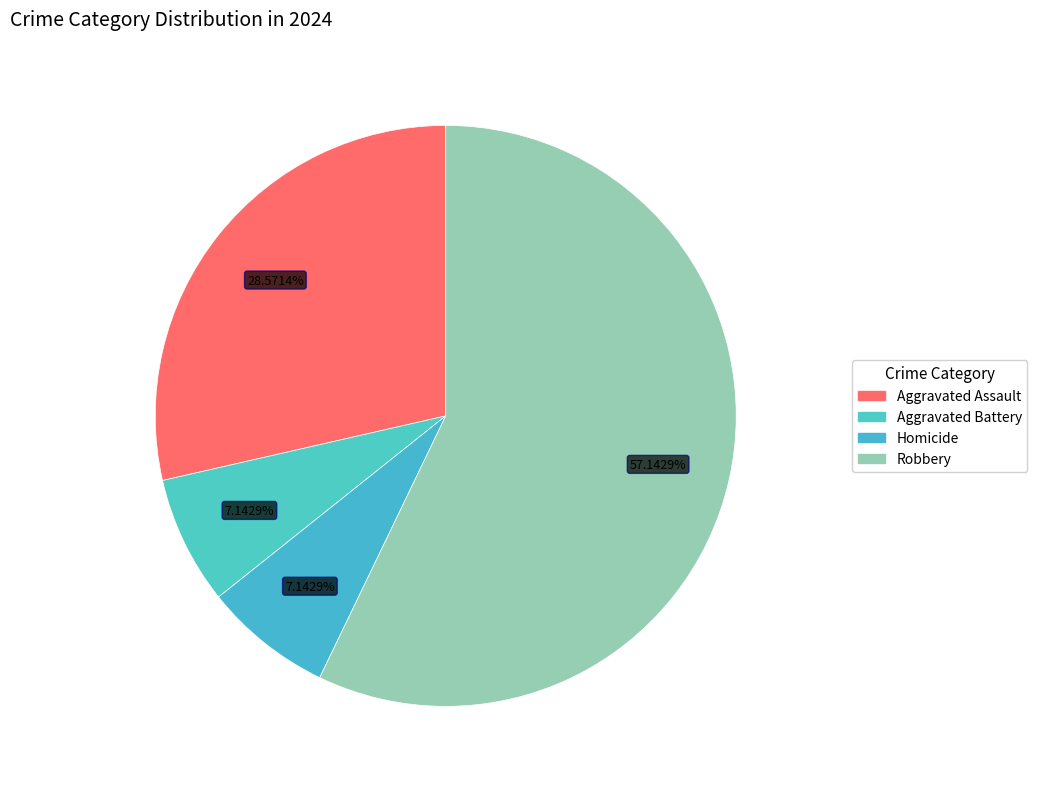

Which slice is the smallest?

Aggravated Battery